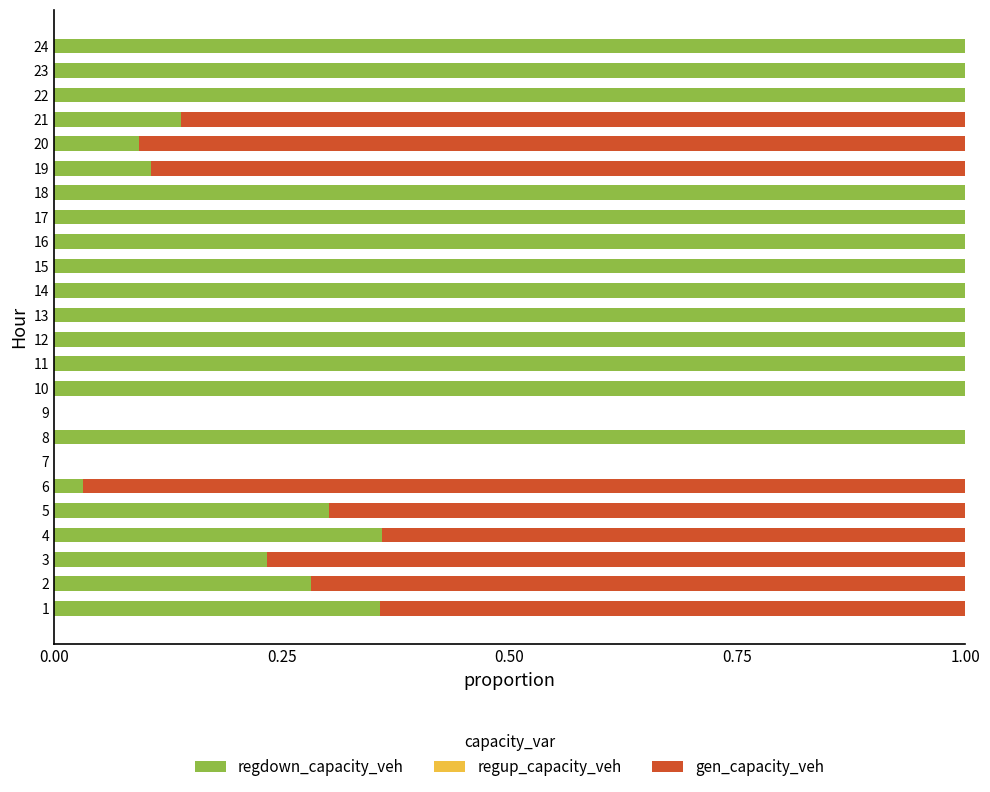

How many categories are shown in the chart?

24